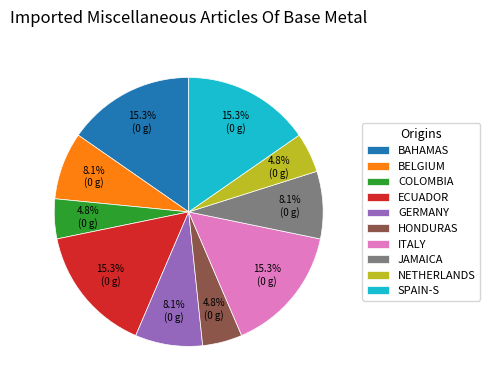

What is the ratio of the value at BELGIUM to the value at GERMANY?

1.0